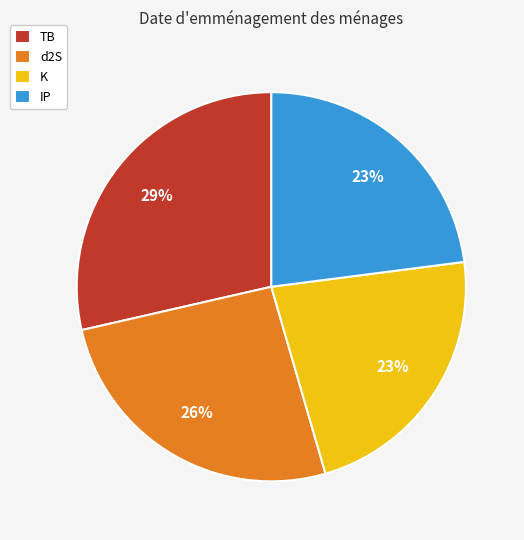

Is there any slice that represents more than half of the pie?

No